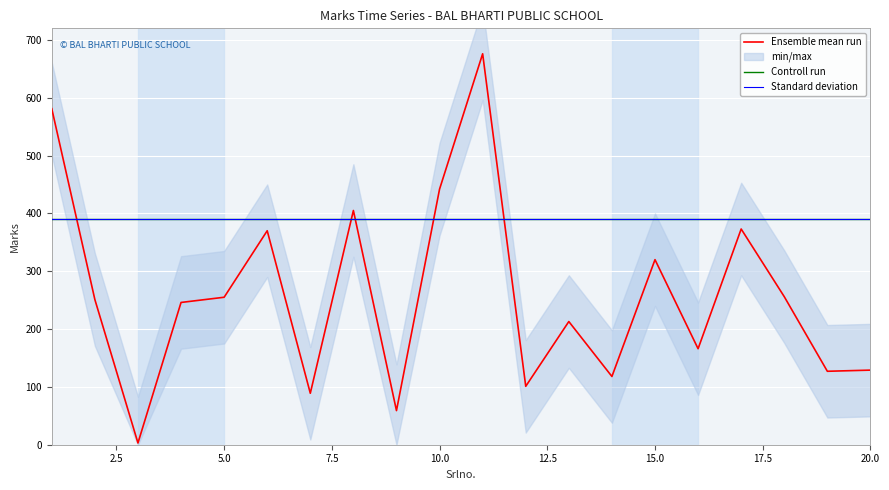

After their last crossing, which series has the higher values: Standard deviation or Ensemble mean run?

Standard deviation